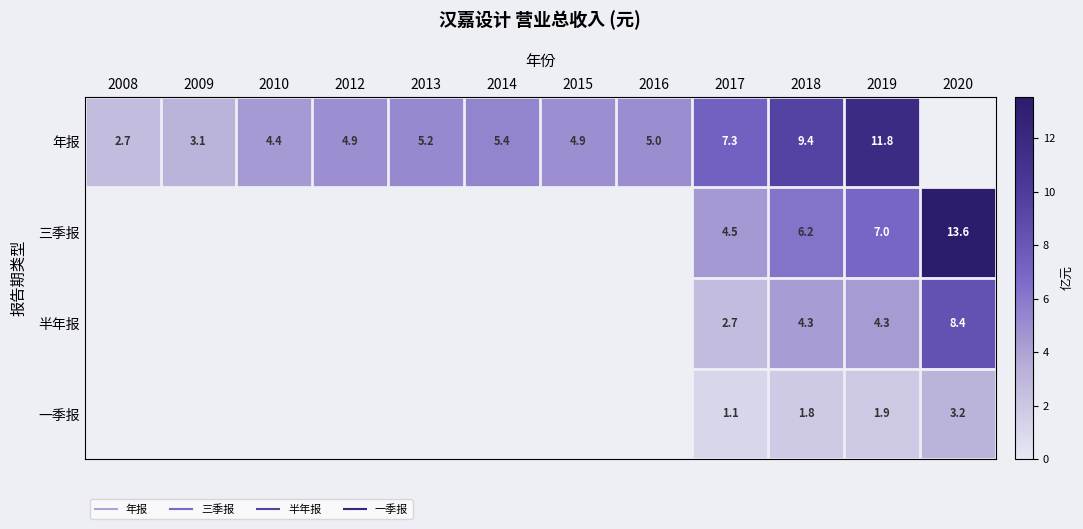

Which series has the largest range (max minus min)?

年报